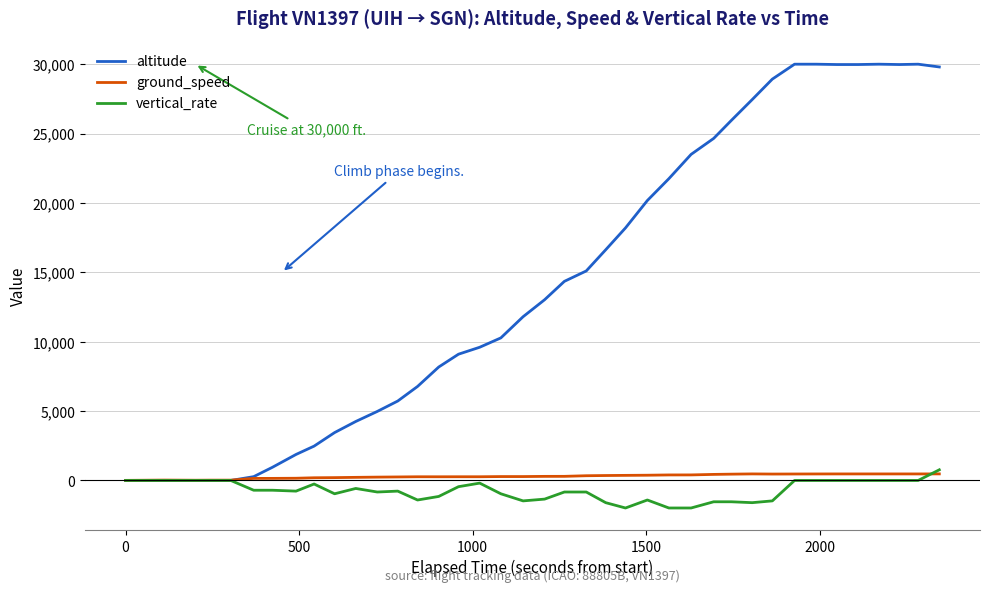

What is the greatest value displayed?

30000